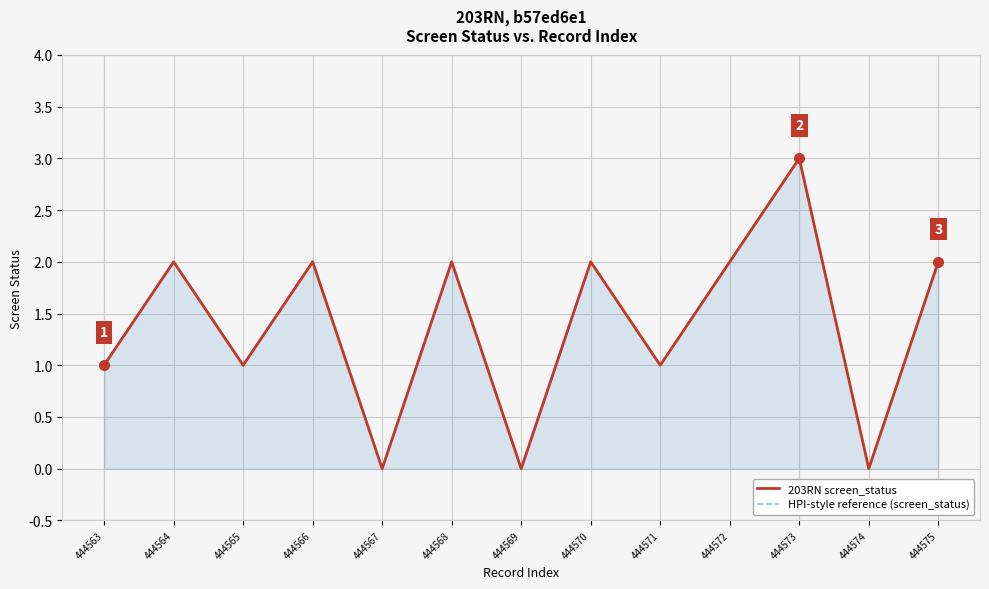

At which label is HPI-style reference (screen_status) closest to 1?

444563